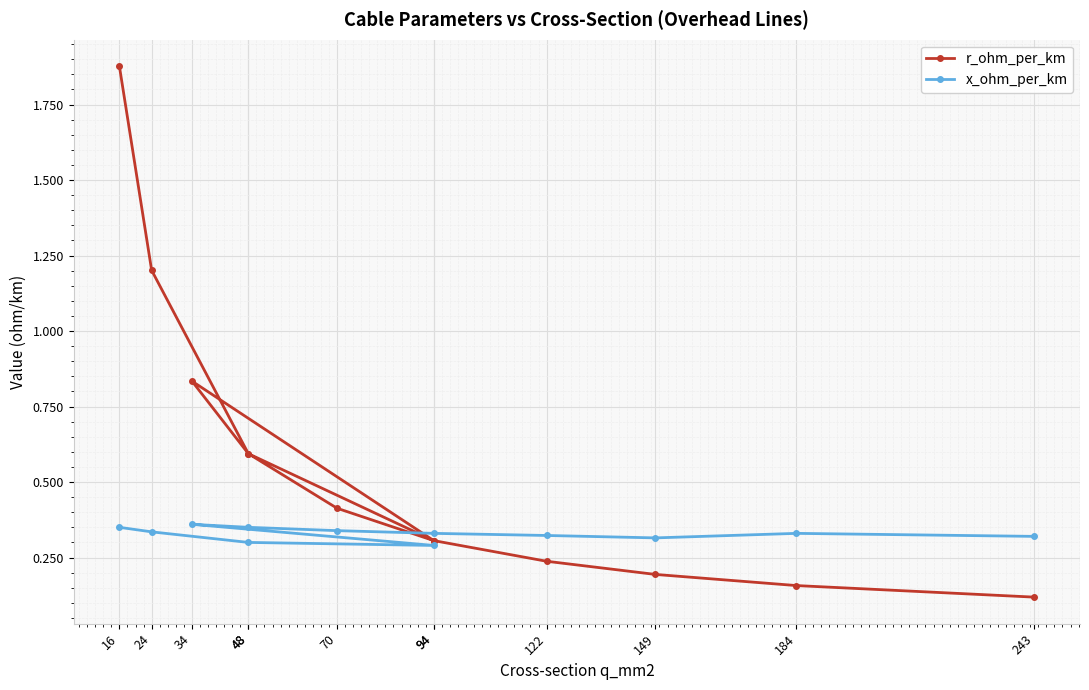

At which category does x_ohm_per_km reach its first local peak?

34